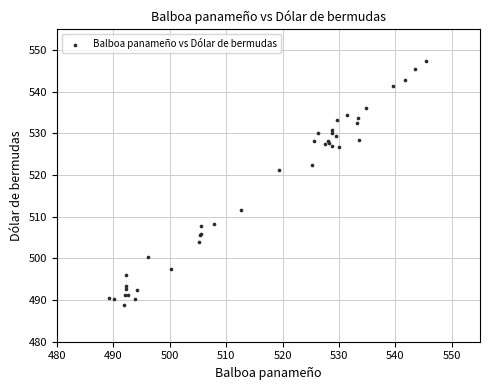

What Y value in the scatter plot is closest to 518?

521.2